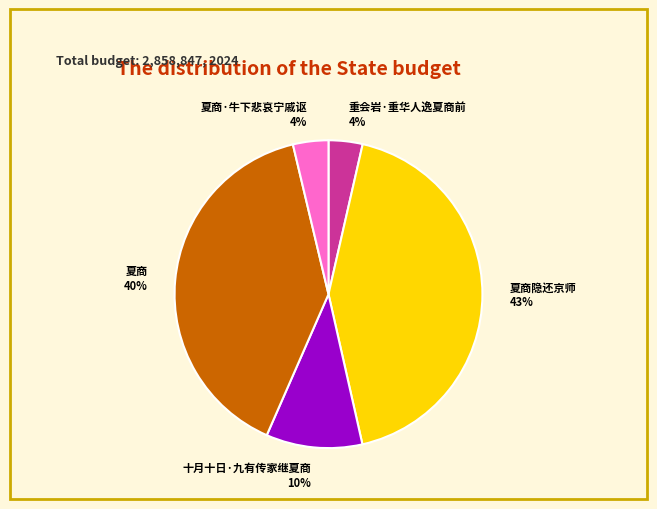

To the nearest percent, what percentage of the pie is 夏商隐还京师?

43%